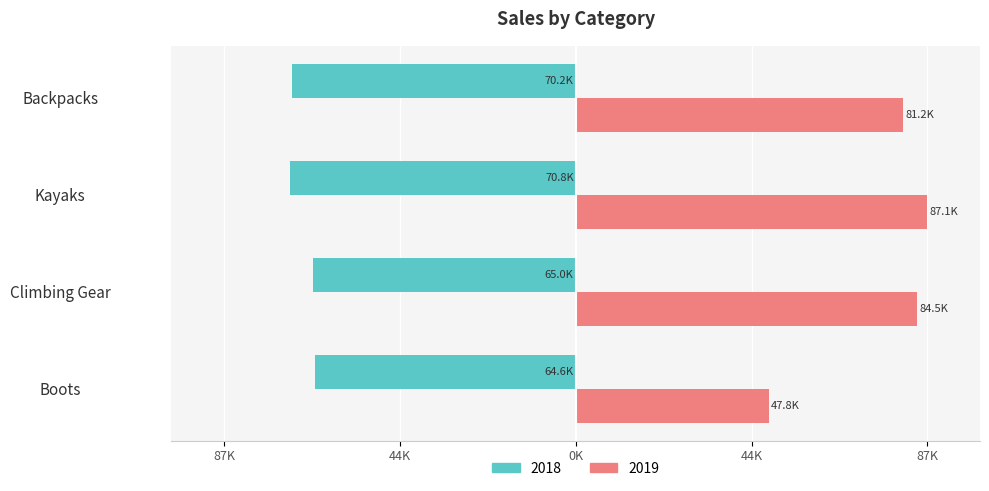

What is the smallest value displayed?

-70792.6